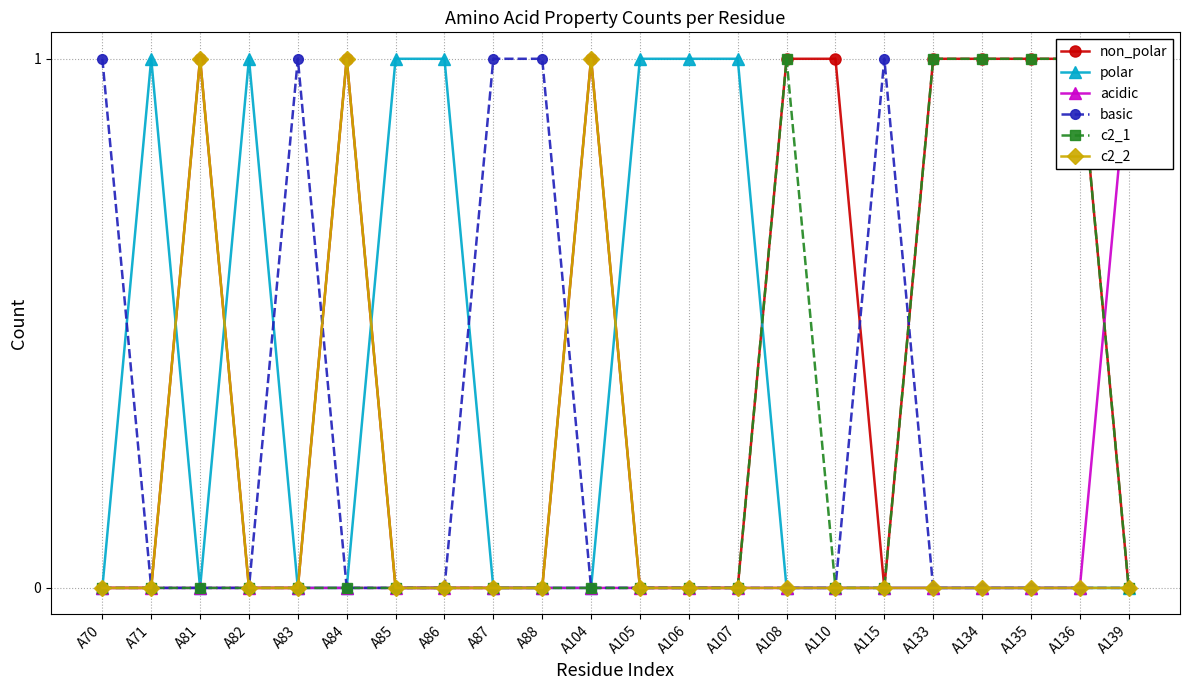

At how many categories does at least one series exceed 0?

22